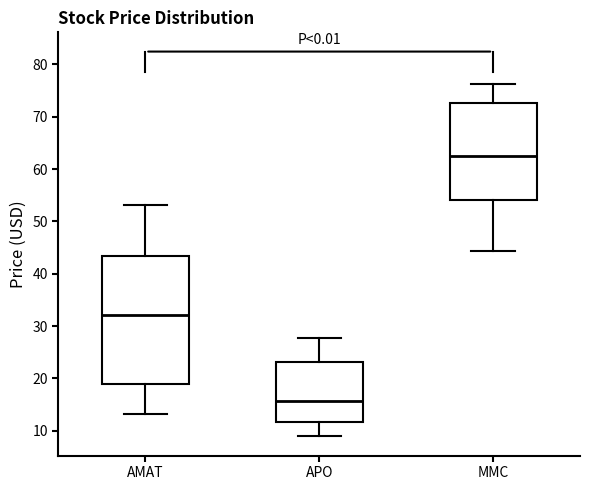

Where is the upper edge of the box for MMC on the y-axis? The values are not printed on the chart, so give them approximately, as read against the axis.

73